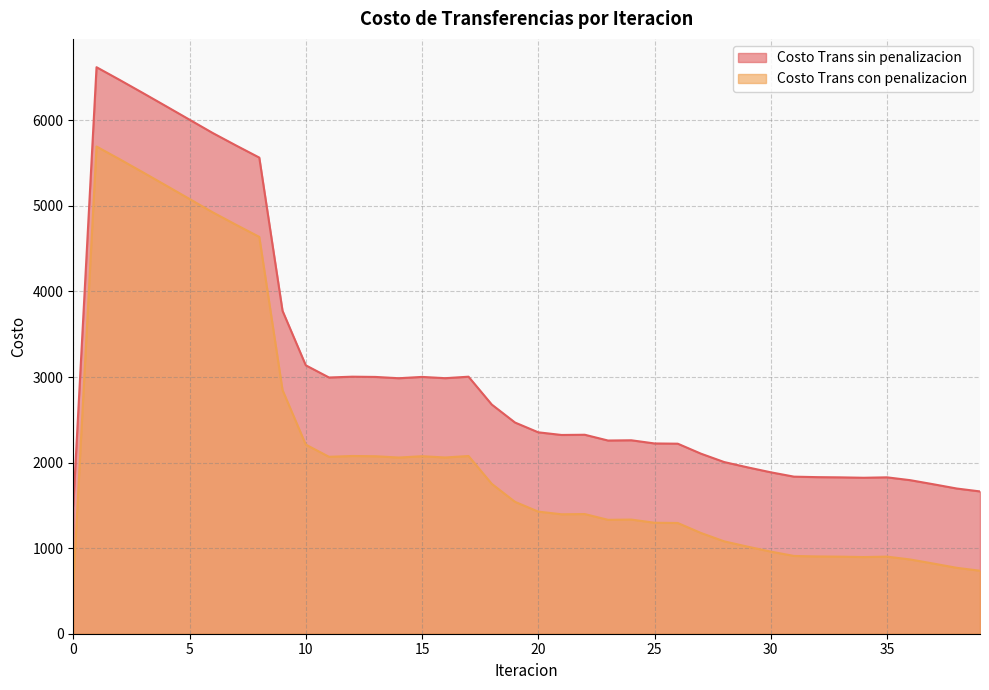

Which series has the widest spread of values?

Costo Trans con penalizacion